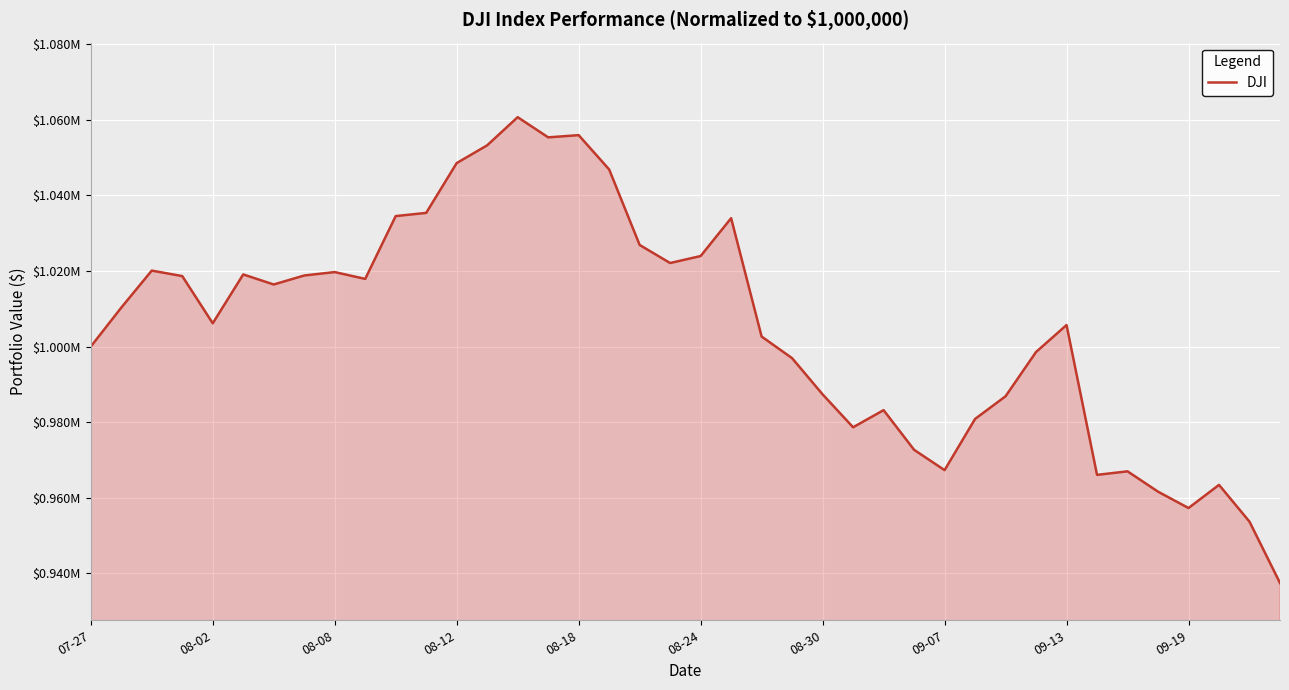

Does the chart have visible grid lines?

Yes